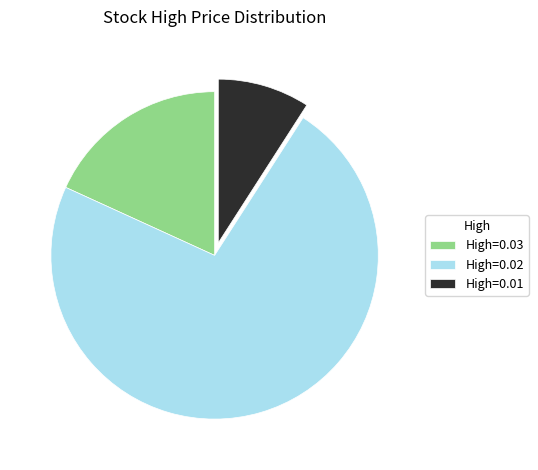

Combined, do High=0.01 and High=0.02 account for over 50%?

Yes